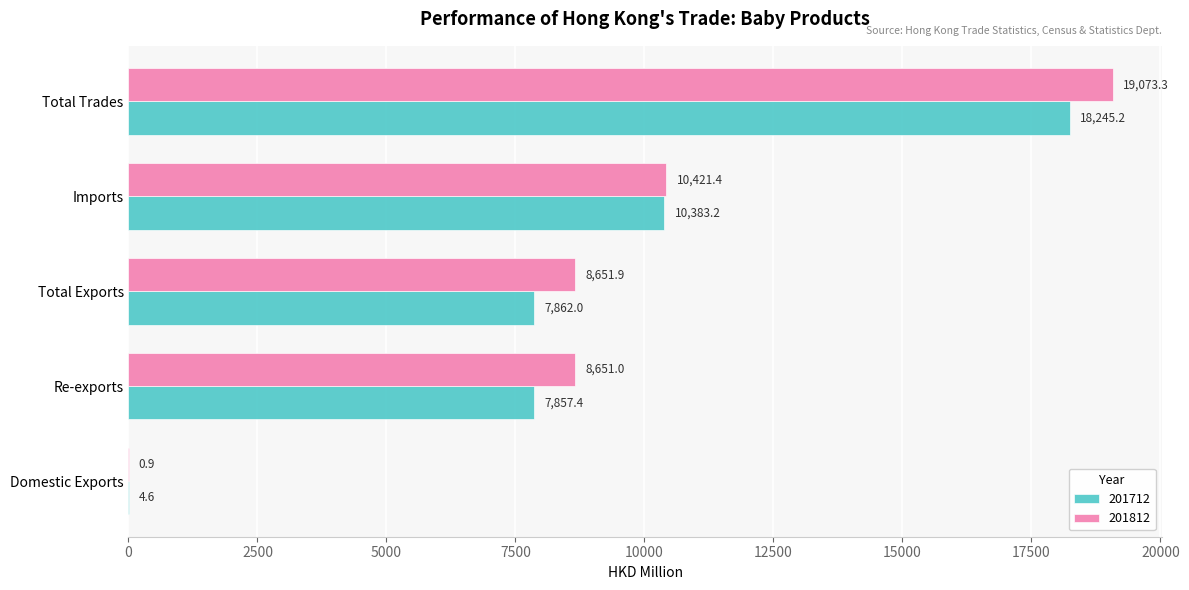

What value does the 201812 series have at Total Exports?

8651.9